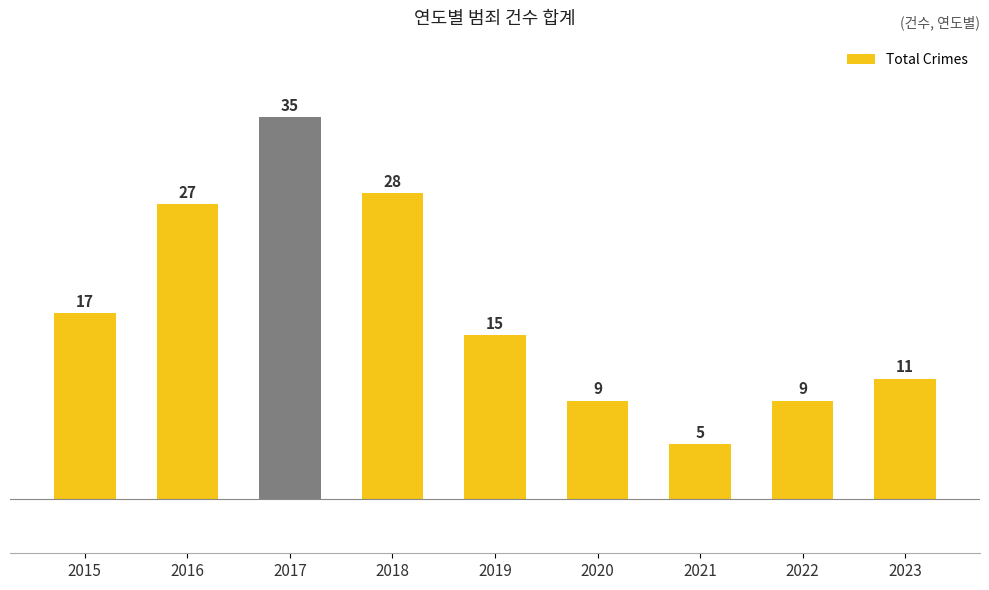

Is it true that the value at 2016 is 37?

False